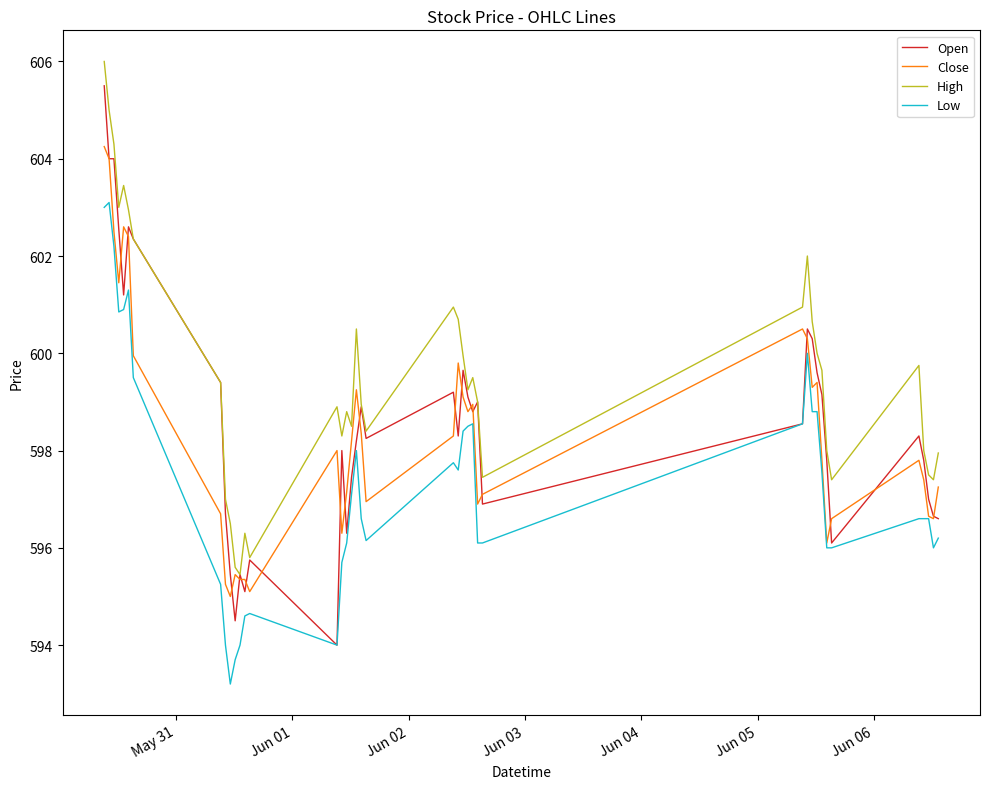

True or false: High and Low intersect in this chart.

False